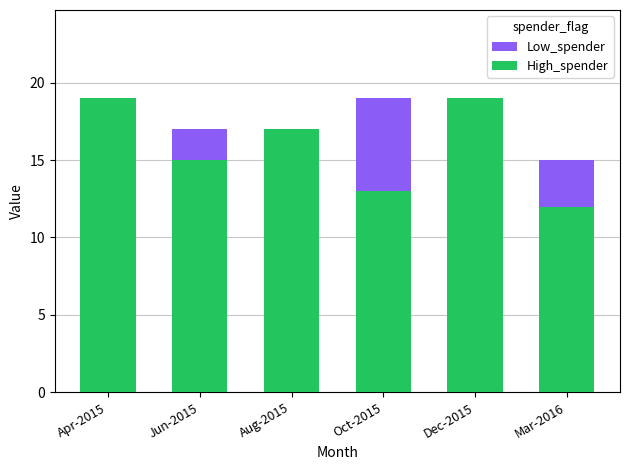

How many data points in High_spender are less than 17?

3